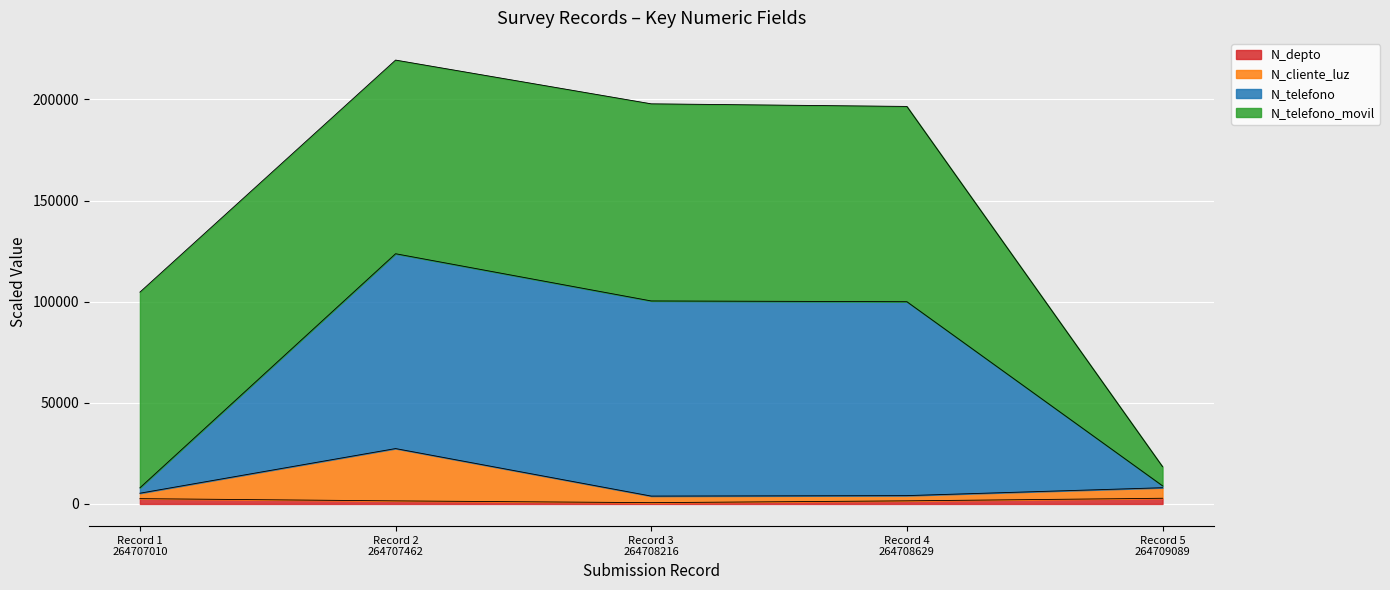

What are all the series names shown in the legend?

N_depto, N_cliente_luz, N_telefono, N_telefono_movil